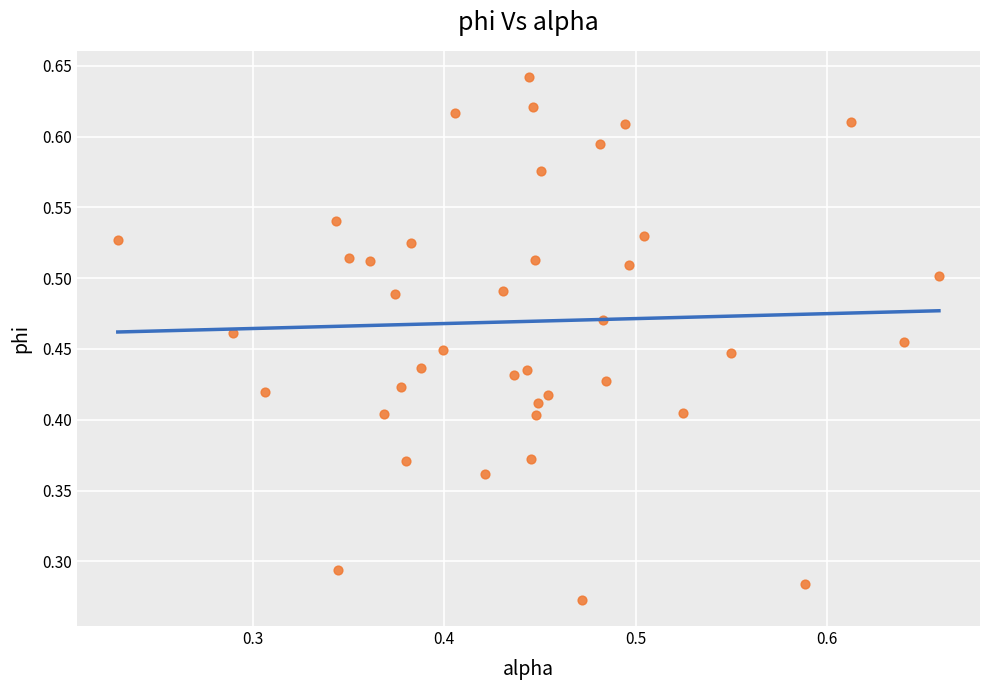

Count the number of points in this scatter plot.

40